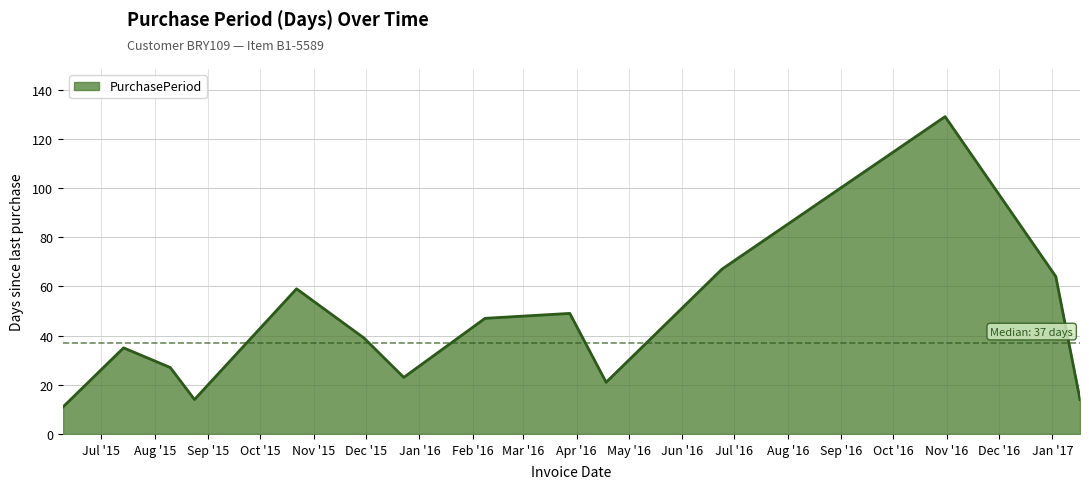

What is the difference between the maximum and minimum values?

118